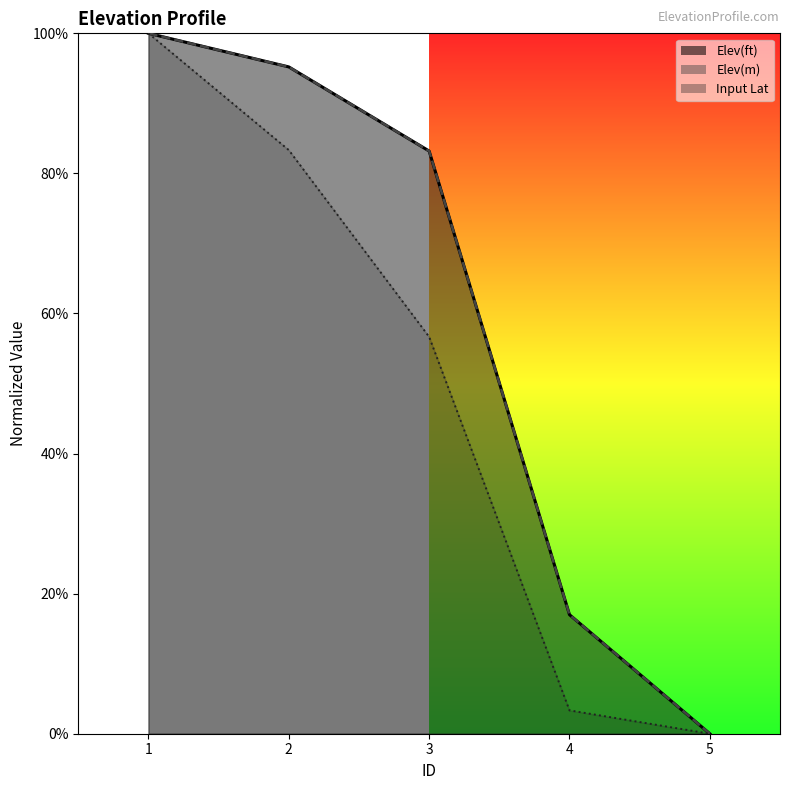

Which label corresponds to the largest value in the chart?

1